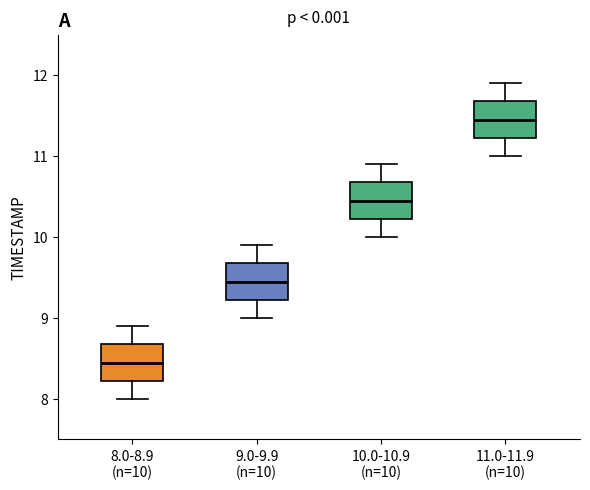

Where does the lower whisker of the box for 8.0-8.9 (n=10) end on the y-axis? The values are not printed on the chart, so give them approximately, as read against the axis.

8.0